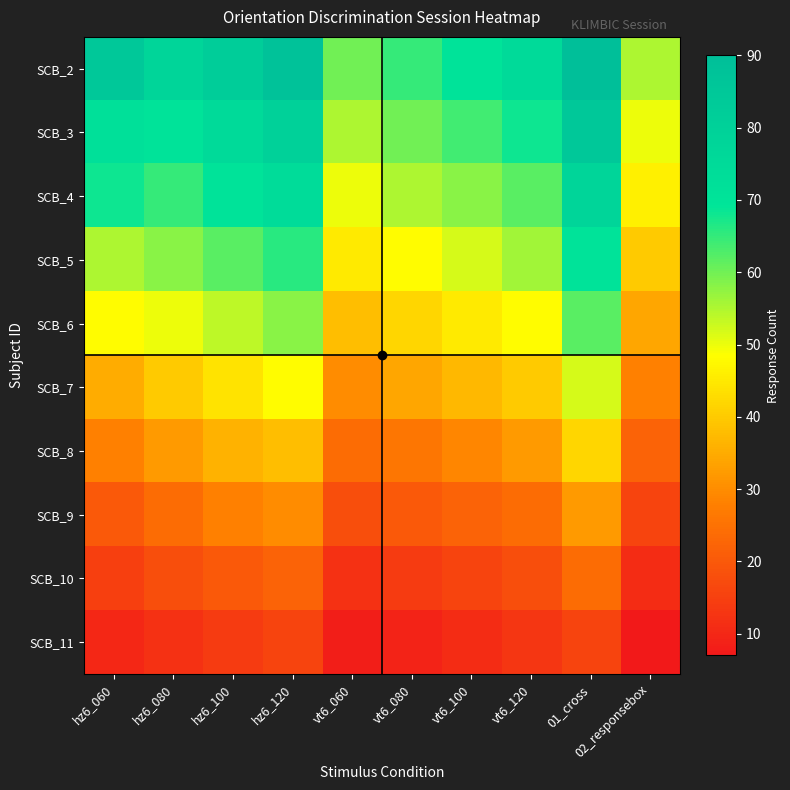

Reading left to right, transcribe all the data shown in this chart.

SCB_2: hz6_060=85	hz6_080=78	hz6_100=82	hz6_120=88	vt6_060=60	vt6_080=65	vt6_100=70	vt6_120=75	01_cross=90	02_responsebox=55
SCB_3: hz6_060=72	hz6_080=70	hz6_100=75	hz6_120=80	vt6_060=55	vt6_080=60	vt6_100=64	vt6_120=68	01_cross=85	02_responsebox=50
SCB_4: hz6_060=68	hz6_080=65	hz6_100=70	hz6_120=74	vt6_060=50	vt6_080=55	vt6_100=58	vt6_120=62	01_cross=78	02_responsebox=46
SCB_5: hz6_060=55	hz6_080=58	hz6_100=62	hz6_120=66	vt6_060=45	vt6_080=48	vt6_100=52	vt6_120=56	01_cross=70	02_responsebox=40
SCB_6: hz6_060=48	hz6_080=50	hz6_100=54	hz6_120=58	vt6_060=38	vt6_080=42	vt6_100=45	vt6_120=48	01_cross=62	02_responsebox=34
SCB_7: hz6_060=35	hz6_080=40	hz6_100=44	hz6_120=48	vt6_060=30	vt6_080=34	vt6_100=37	vt6_120=40	01_cross=52	02_responsebox=28
SCB_8: hz6_060=28	hz6_080=32	hz6_100=36	hz6_120=38	vt6_060=24	vt6_080=26	vt6_100=29	vt6_120=32	01_cross=42	02_responsebox=22
SCB_9: hz6_060=20	hz6_080=24	hz6_100=28	hz6_120=30	vt6_060=18	vt6_080=20	vt6_100=22	vt6_120=24	01_cross=32	02_responsebox=16
SCB_10: hz6_060=15	hz6_080=18	hz6_100=20	hz6_120=22	vt6_060=12	vt6_080=14	vt6_100=16	vt6_120=18	01_cross=24	02_responsebox=11
SCB_11: hz6_060=10	hz6_080=12	hz6_100=14	hz6_120=16	vt6_060=8	vt6_080=9	vt6_100=11	vt6_120=13	01_cross=16	02_responsebox=7